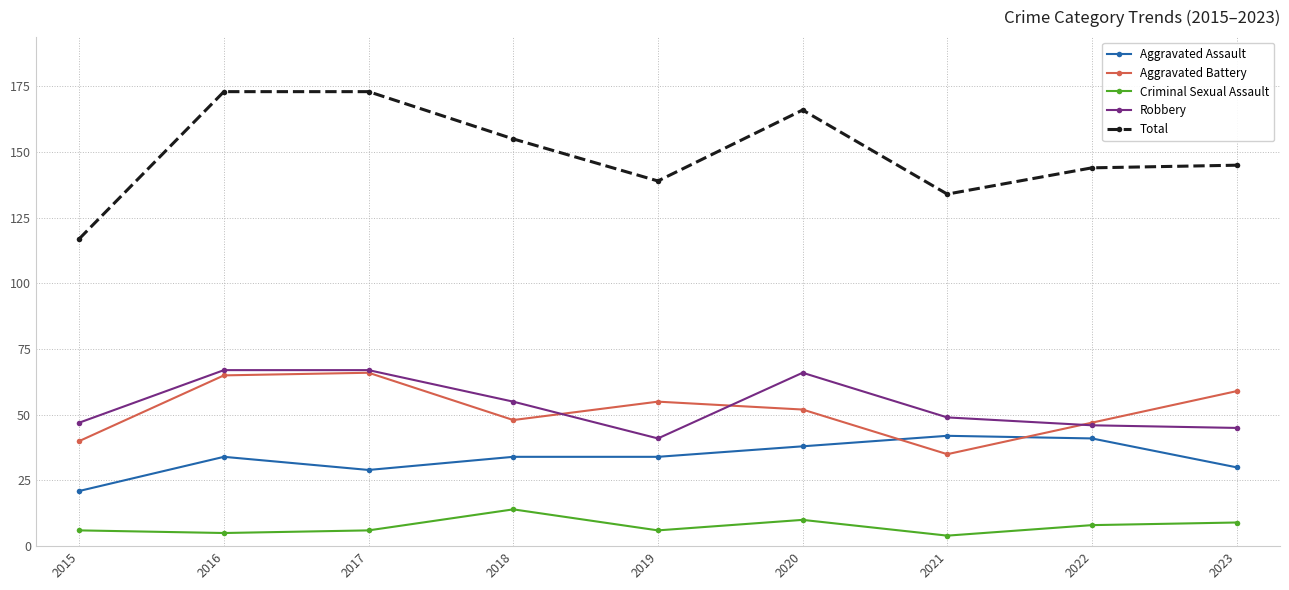

What is the spread (max minus min) of values at 2018?

141